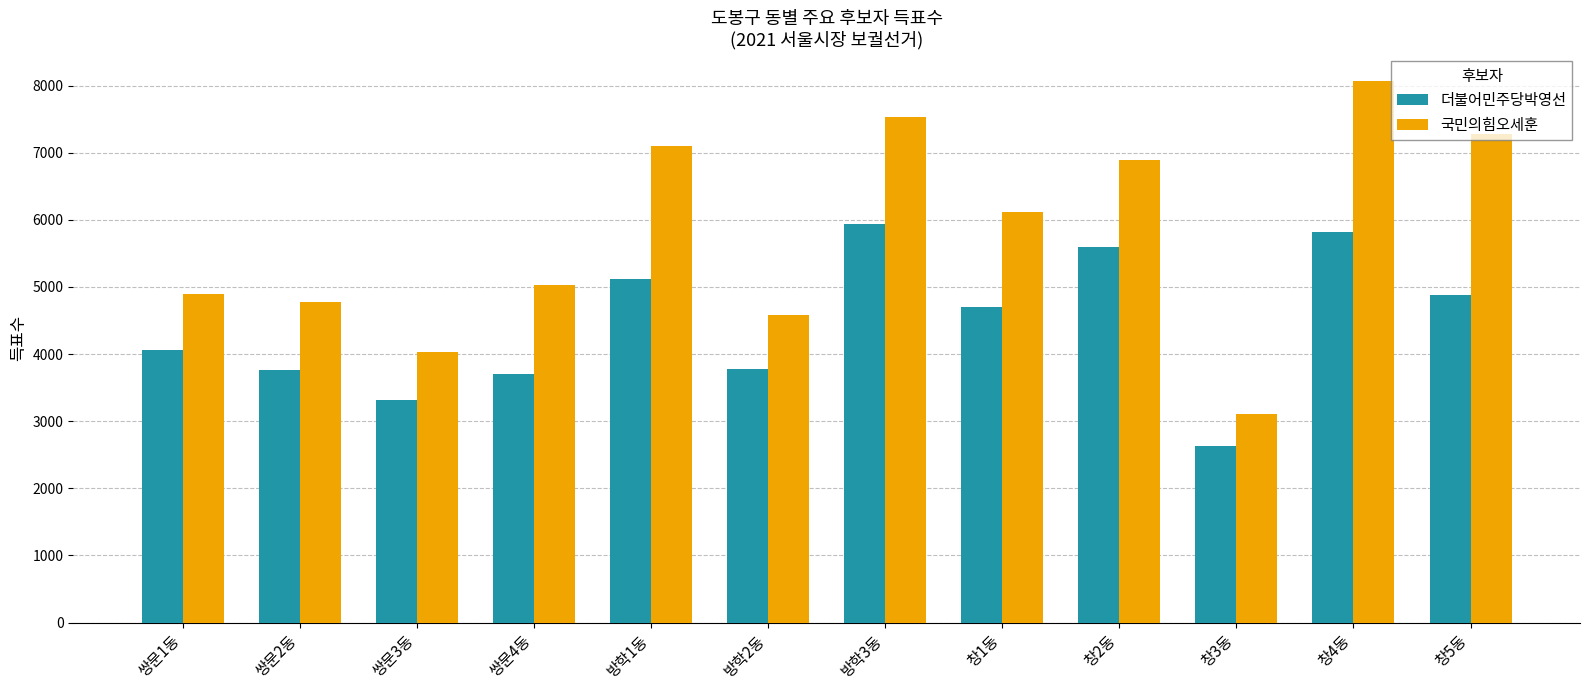

What is the difference between the maximum and second lowest values in the 국민의힘오세훈 series?

4044